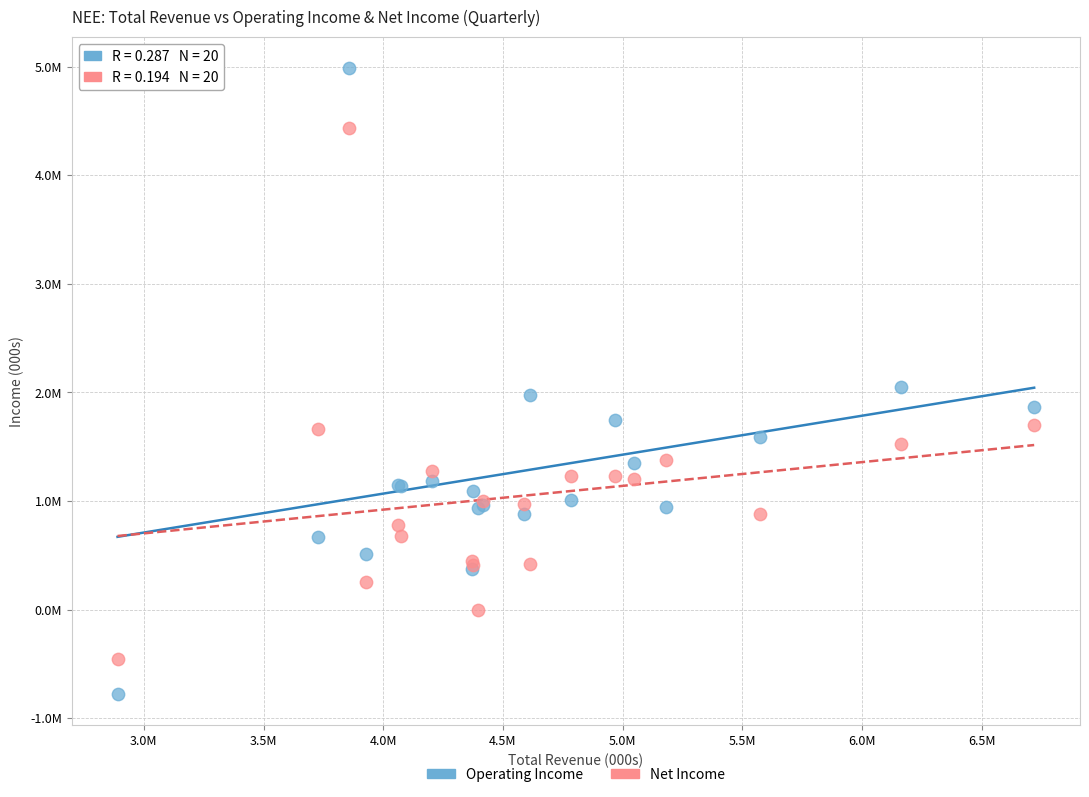

What are all the series names shown in the legend?

Operating Income, Net Income